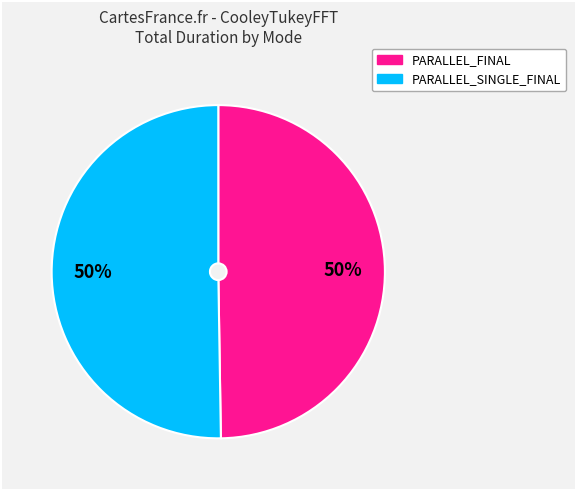

How many segments does this pie chart have?

2